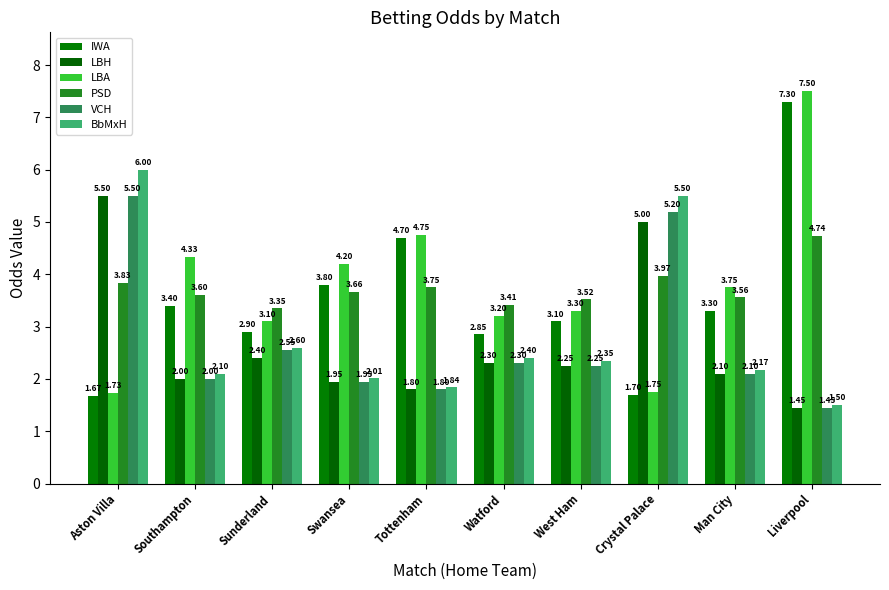

How many values in the BbMxH series exceed 2?

8